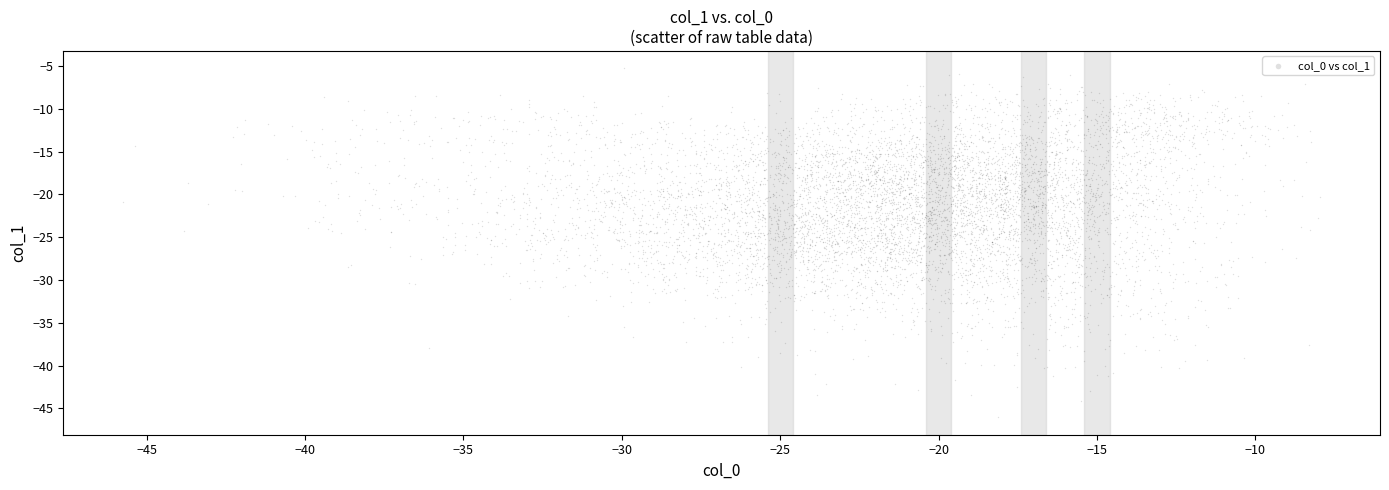

What is the range of X values (max minus min)?

37.8